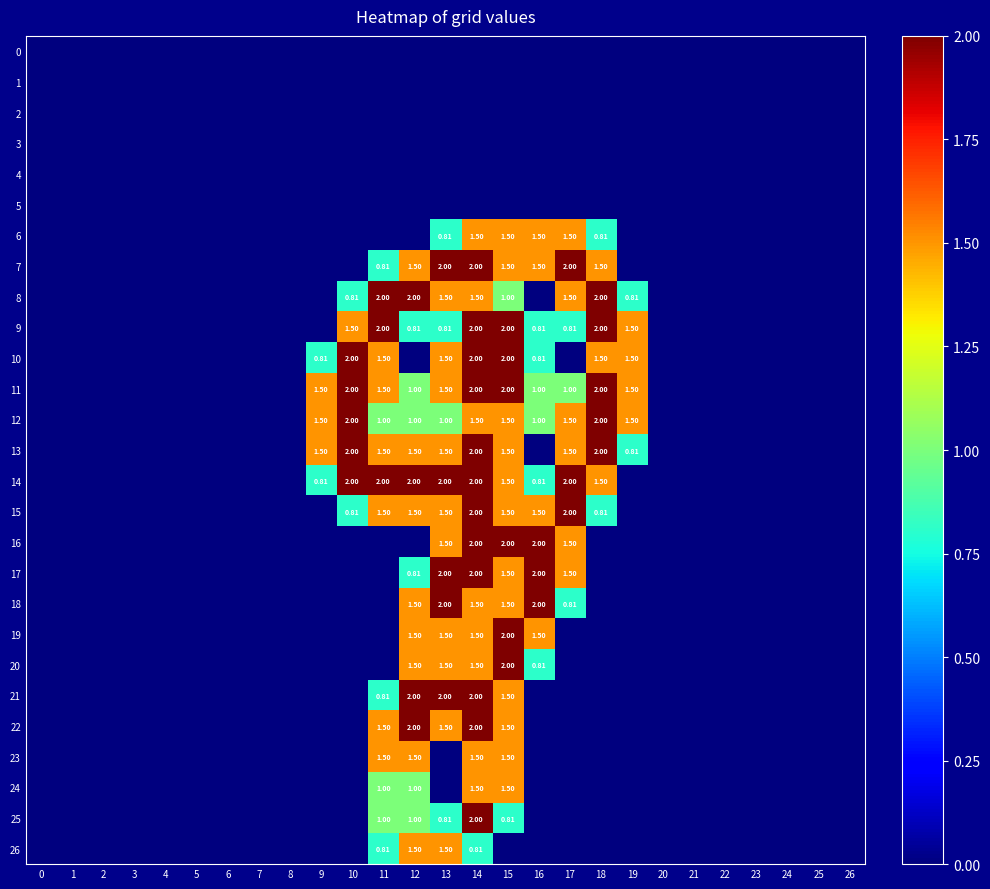

Rank the categories by 16 value from lowest to highest.

0, 1, 2, 3, 4, 5, 6, 7, 8, 9, 10, 11, 12, 18, 19, 20, 21, 22, 23, 24, 25, 26, 13, 17, 14, 15, 16